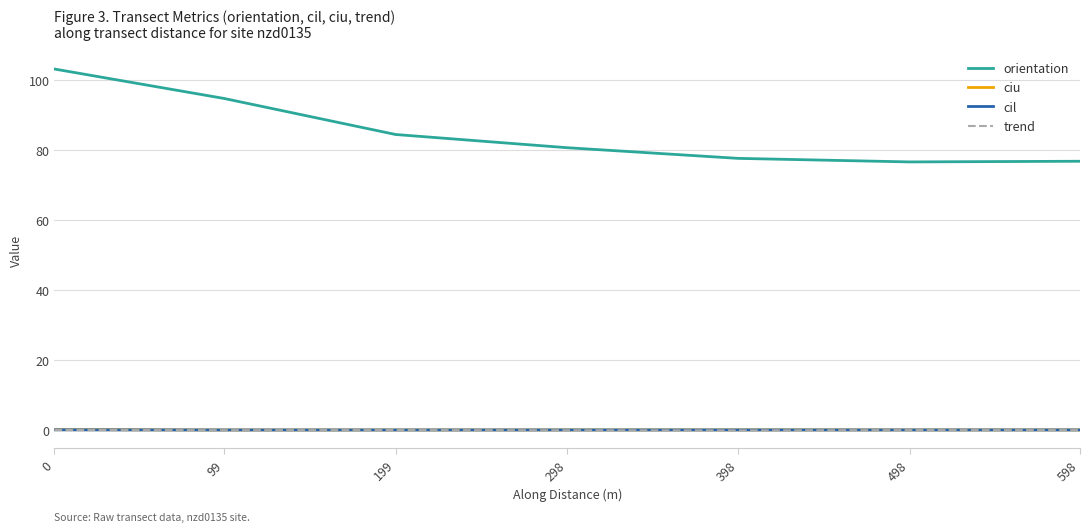

The orientation series shows 58.9 at 199. True or false?

False